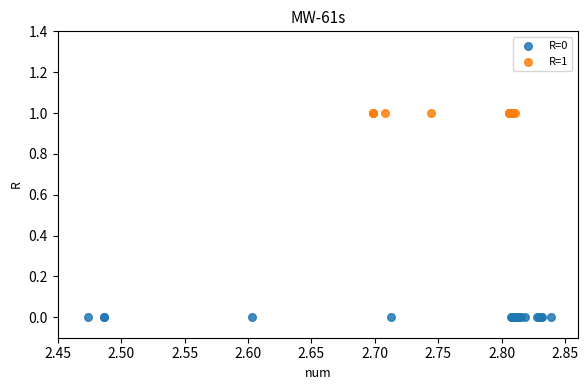

Which series contains the lowest Y value?

R=0